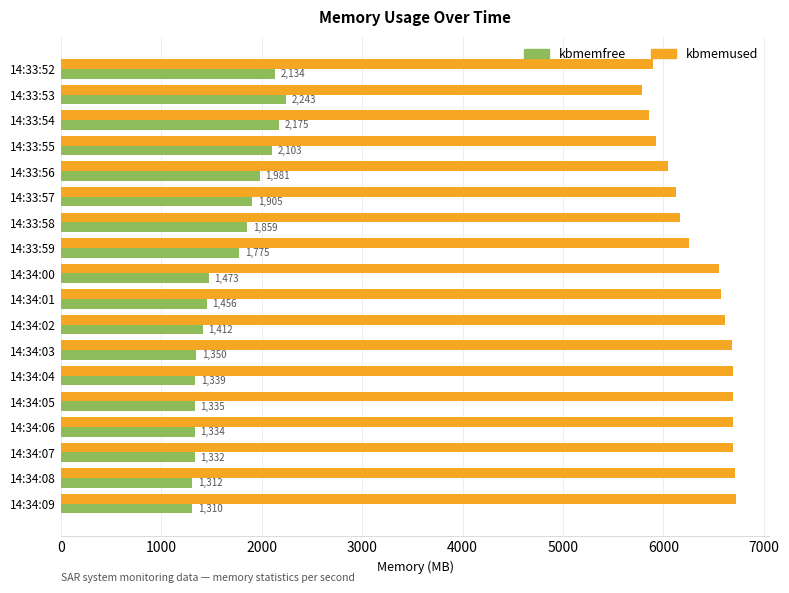

Which series has the largest total across all categories?

kbmemused